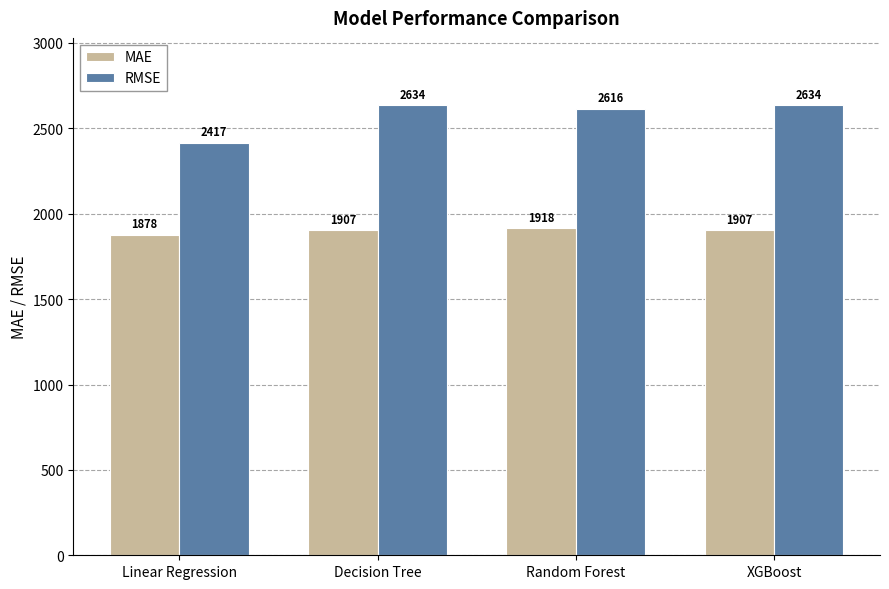

Is it true that RMSE equals 1092.0 at Random Forest?

False